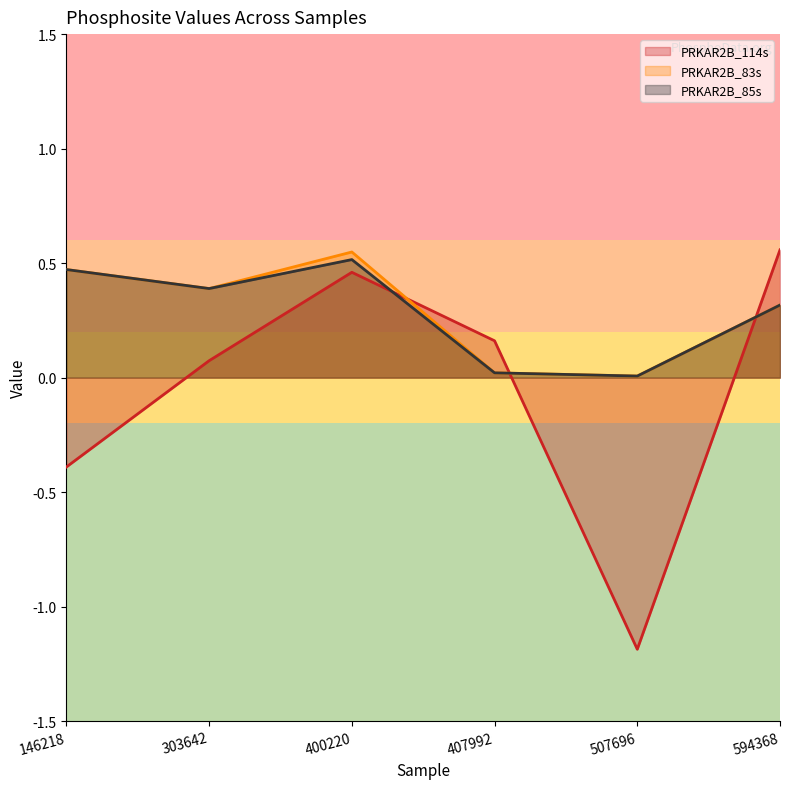

The value of PRKAR2B_83s at 146218 is 0.5. True or false?

True